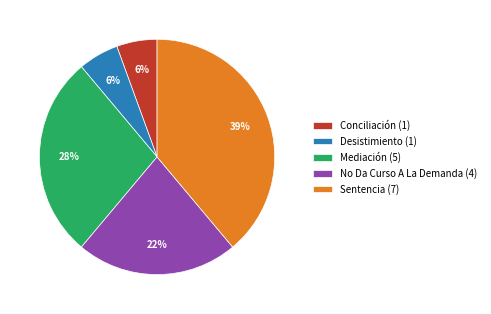

Do Conciliación (1) and Desistimiento (1) together represent more than half of the pie?

No